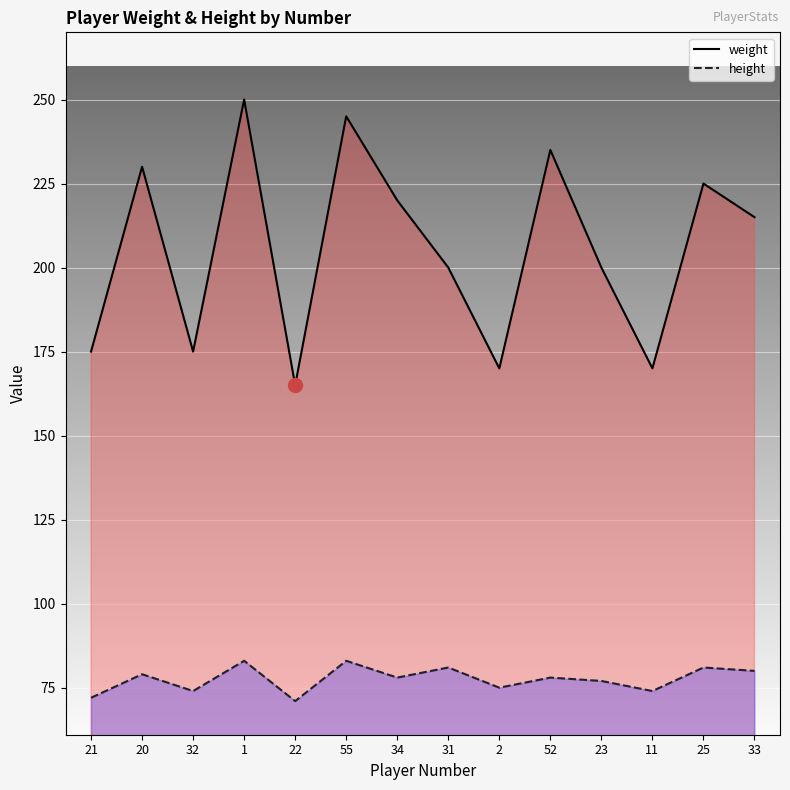

Reading left to right, list all the values displayed in this chart.

weight: 175	230	175	250	165	245	220	200	170	235	200	170	225	215
height: 72	79	74	83	71	83	78	81	75	78	77	74	81	80